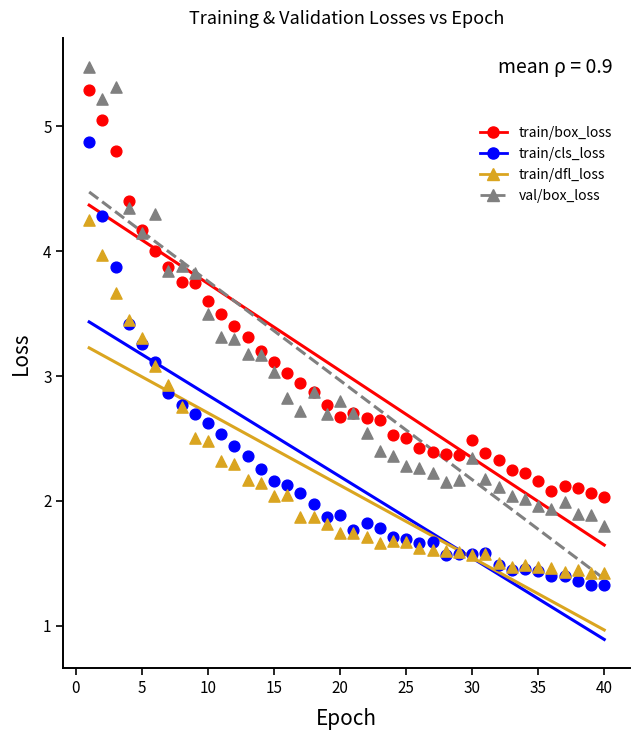

Which series contains the lowest Y value?

train/cls_loss